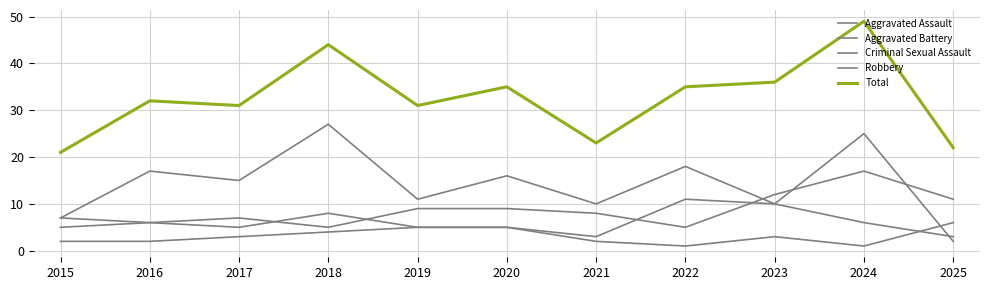

The value of Criminal Sexual Assault at 2018 is 4. True or false?

True